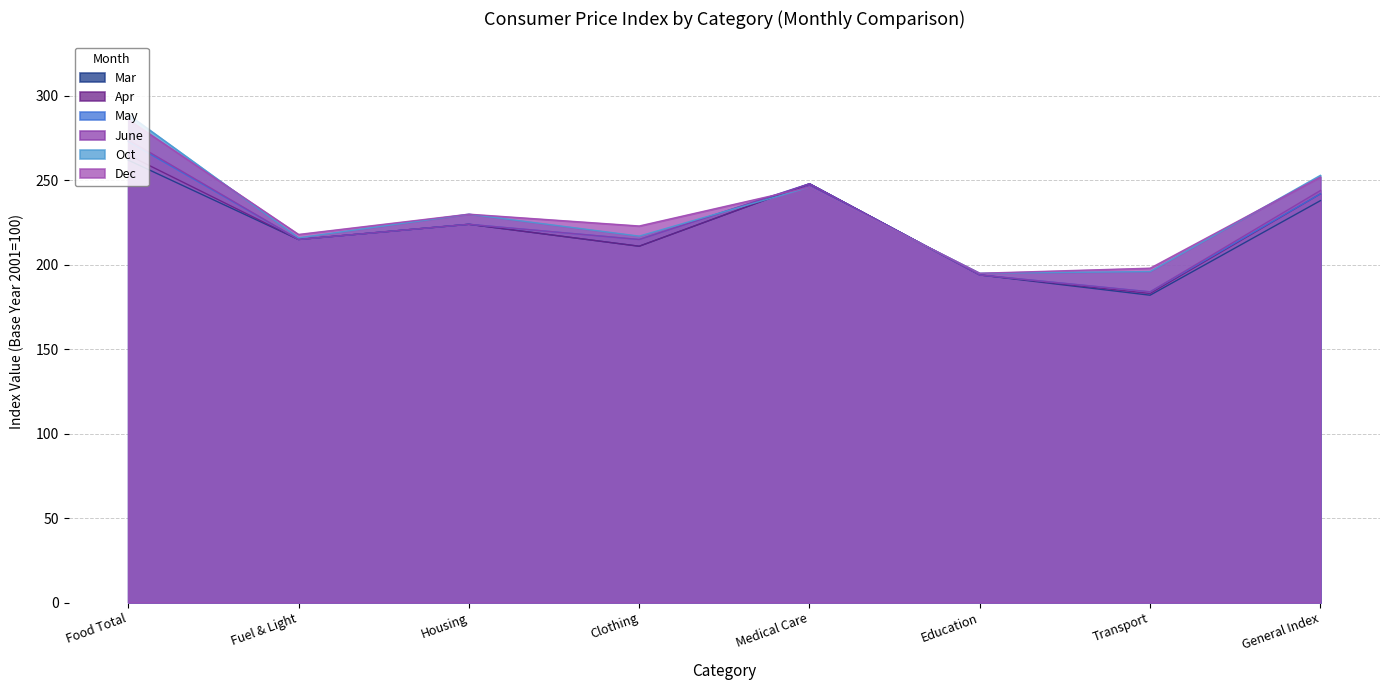

Does the chart have visible grid lines?

Yes